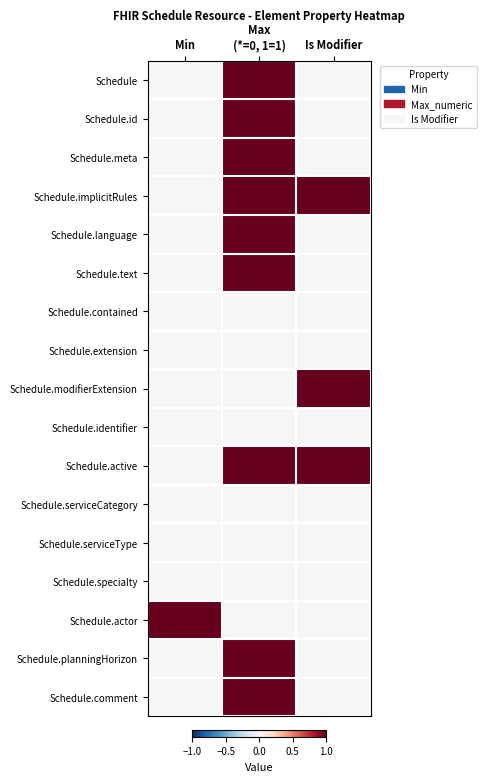

Rank the series at Is Modifier from highest to lowest value.

Schedule.implicitRules, Schedule.modifierExtension, Schedule.active, Schedule, Schedule.id, Schedule.meta, Schedule.language, Schedule.text, Schedule.contained, Schedule.extension, Schedule.identifier, Schedule.serviceCategory, Schedule.serviceType, Schedule.specialty, Schedule.actor, Schedule.planningHorizon, Schedule.comment